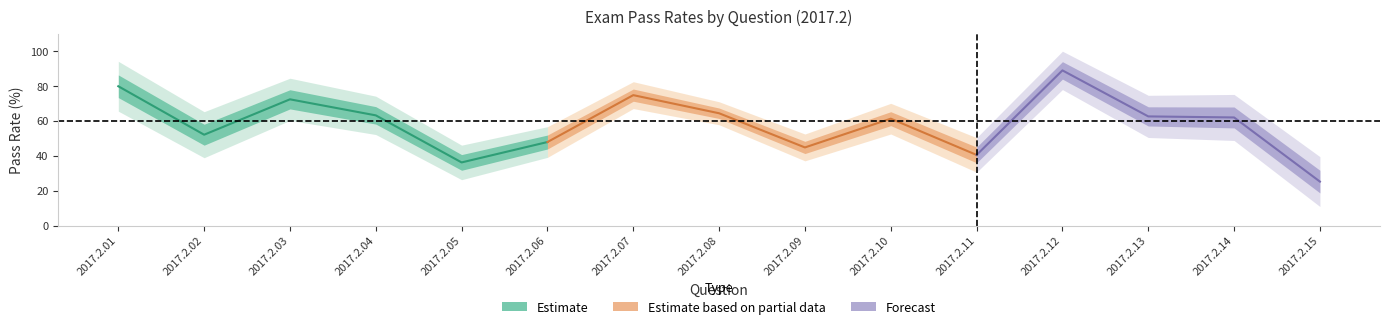

The value at 2017.2.15 is 33.3. True or false?

False